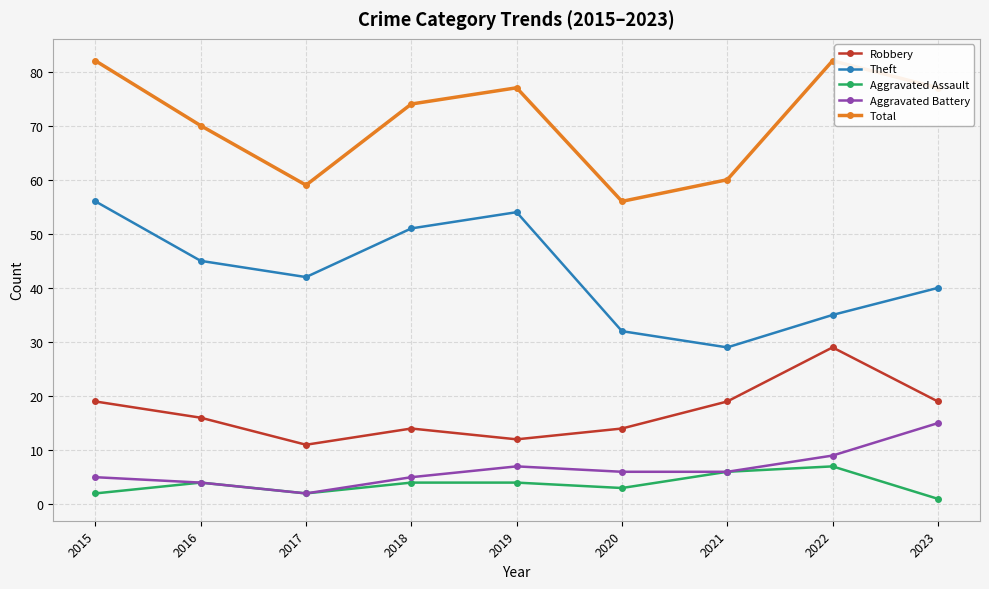

What value does the Robbery series have at 2017?

11